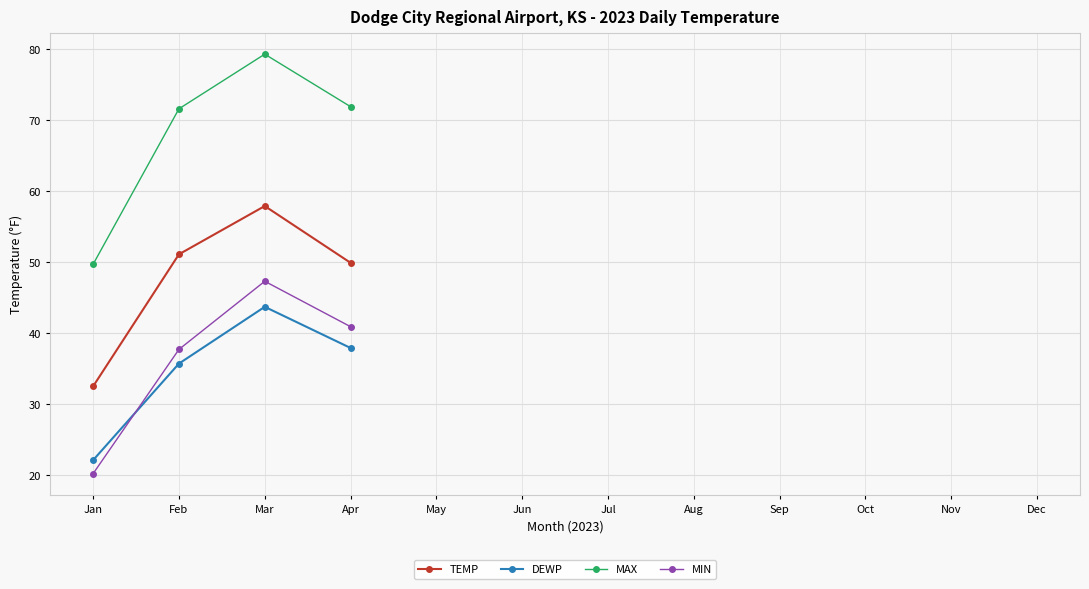

What are all the series names shown in the legend?

TEMP, DEWP, MAX, MIN